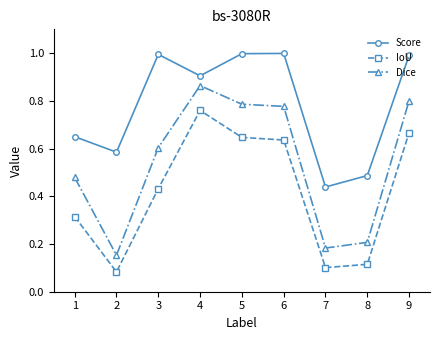

At which category does Dice reach its first local valley?

2